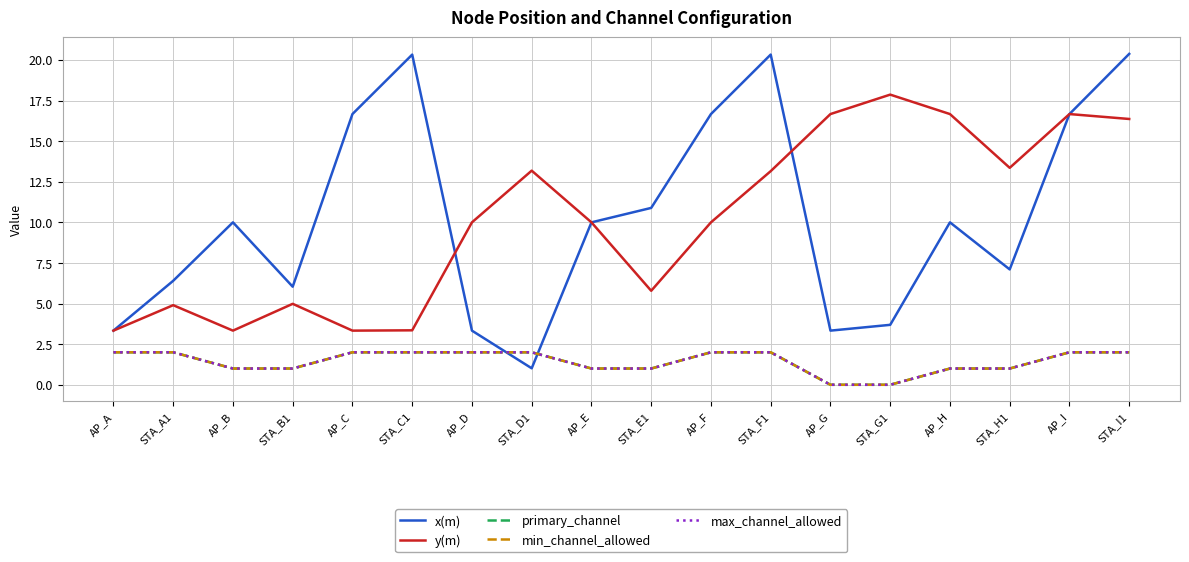

Does the chart display data point markers on the line(s)?

No